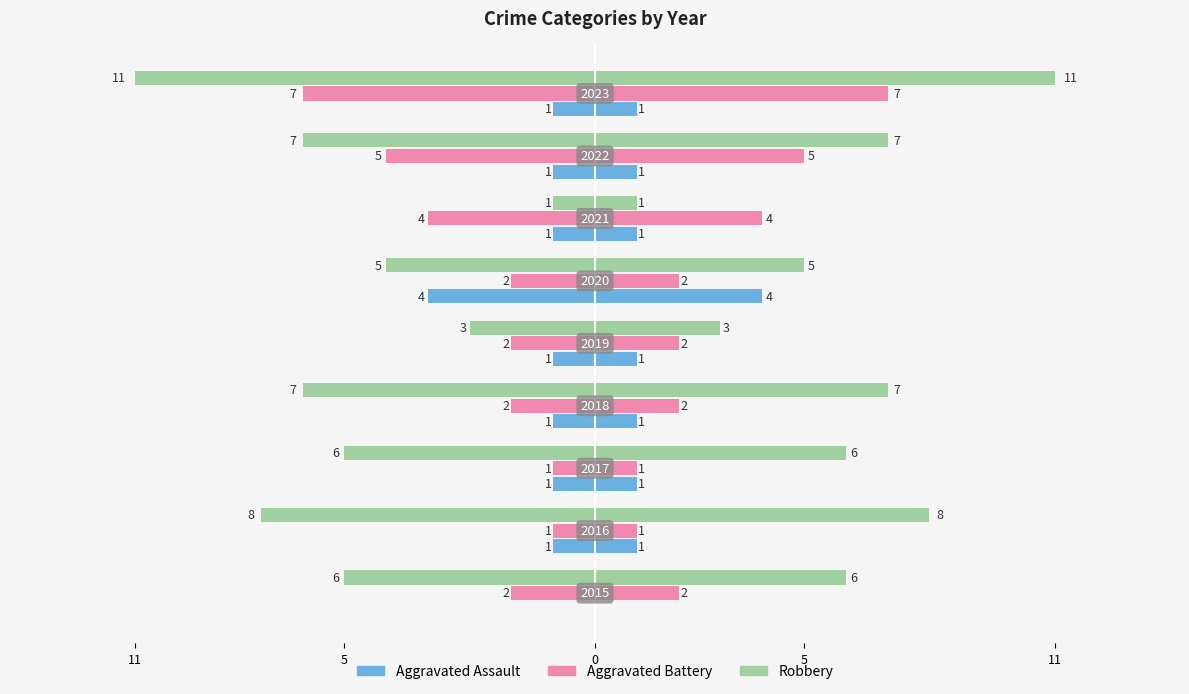

Is it true that Aggravated Battery equals -3 at 8?

False